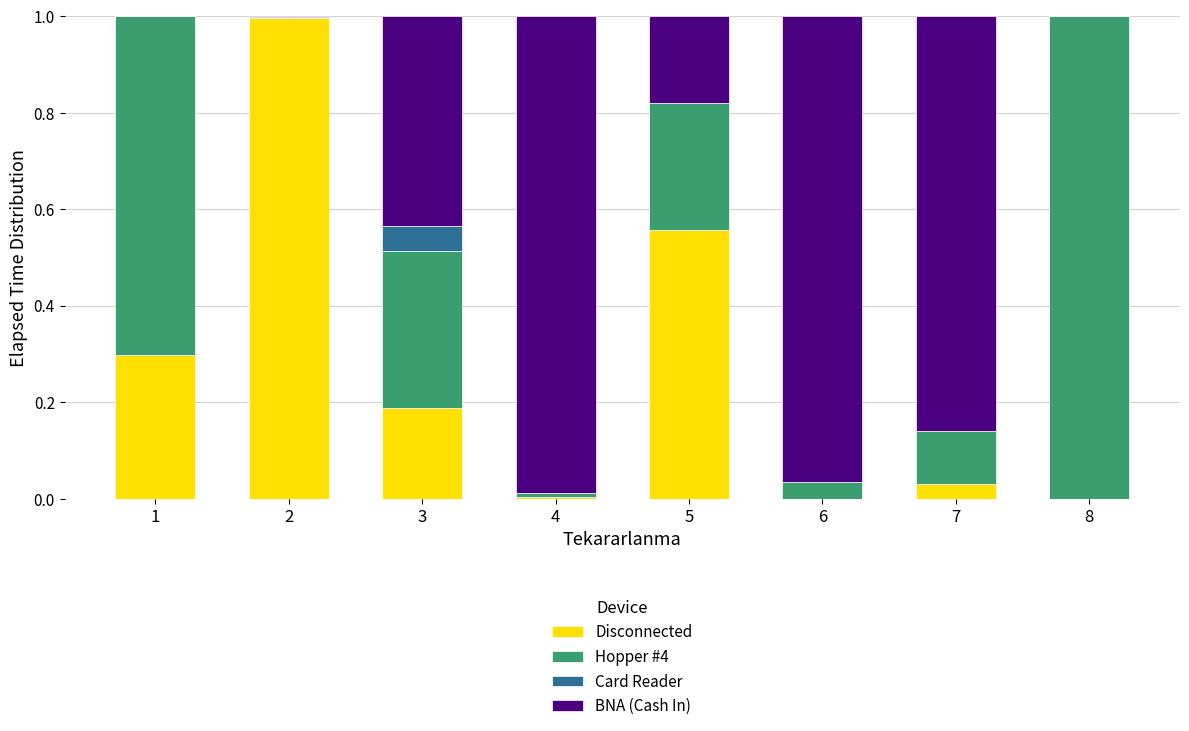

Is it true that Disconnected equals 0.9 at 5?

False